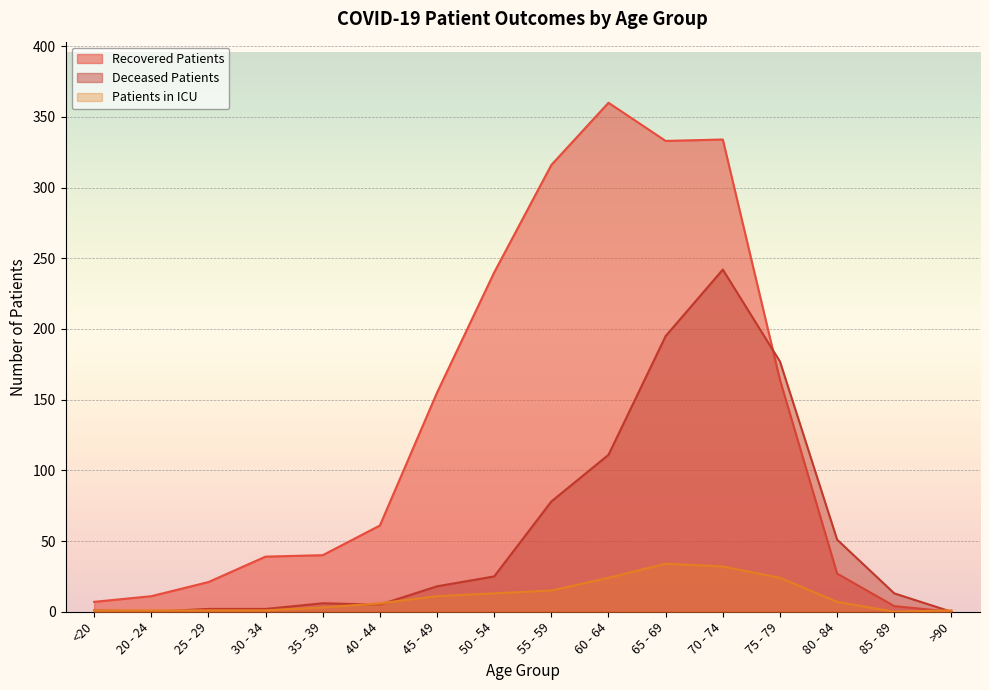

What is the average value of the patients_in_icu series?

11